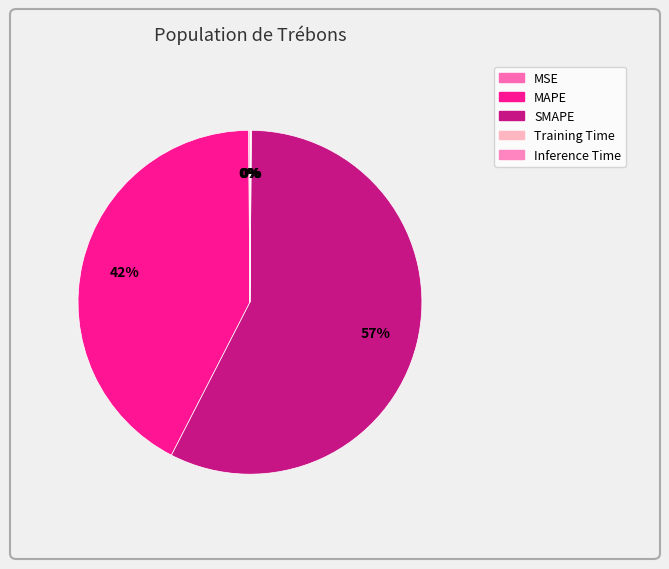

To the nearest percent, what is the difference between the MAPE and MSE slice percentages?

42%